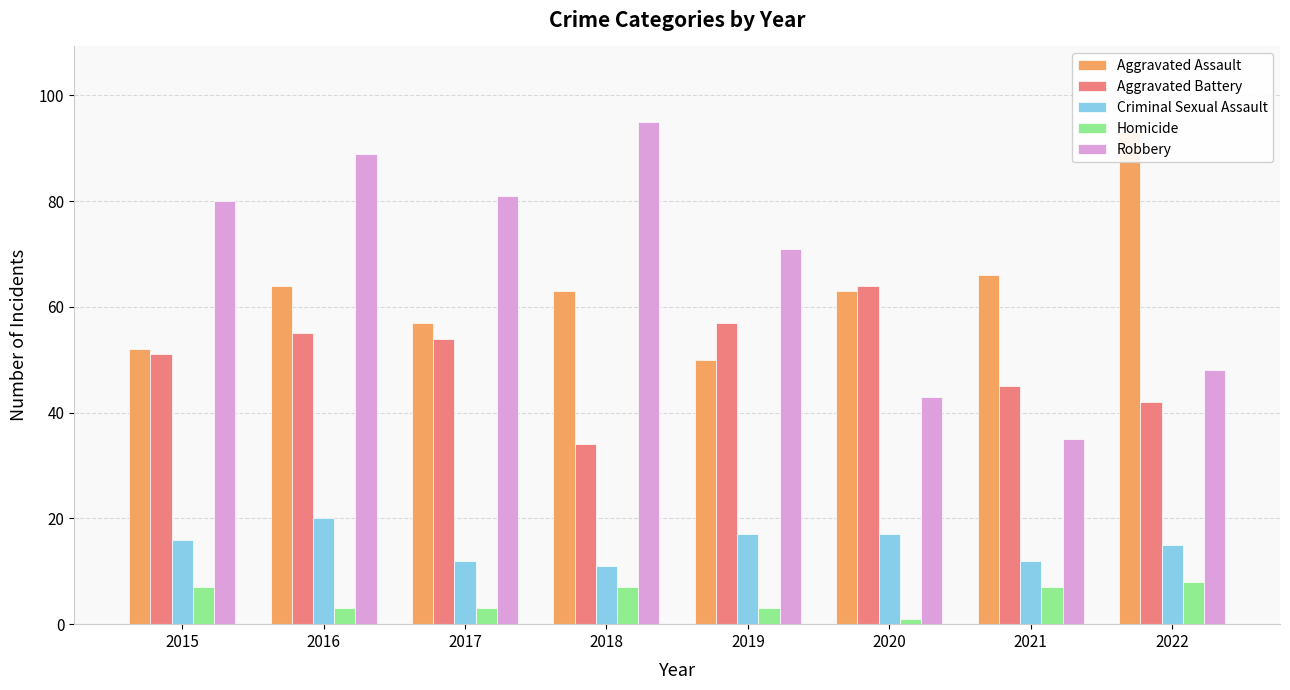

Does the chart contain any negative values?

No